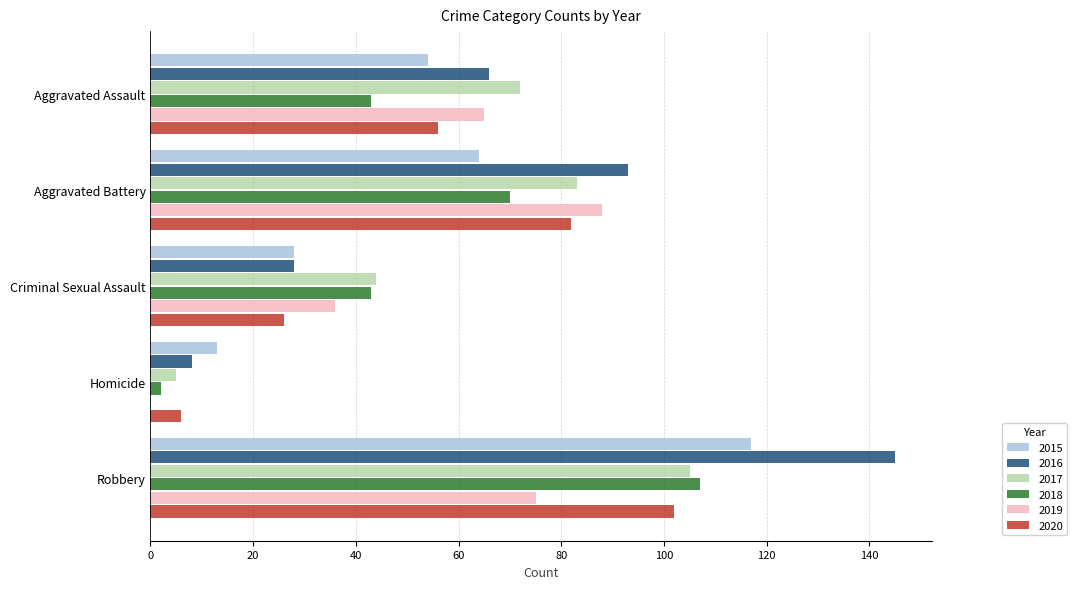

How many series are shown in this chart?

6